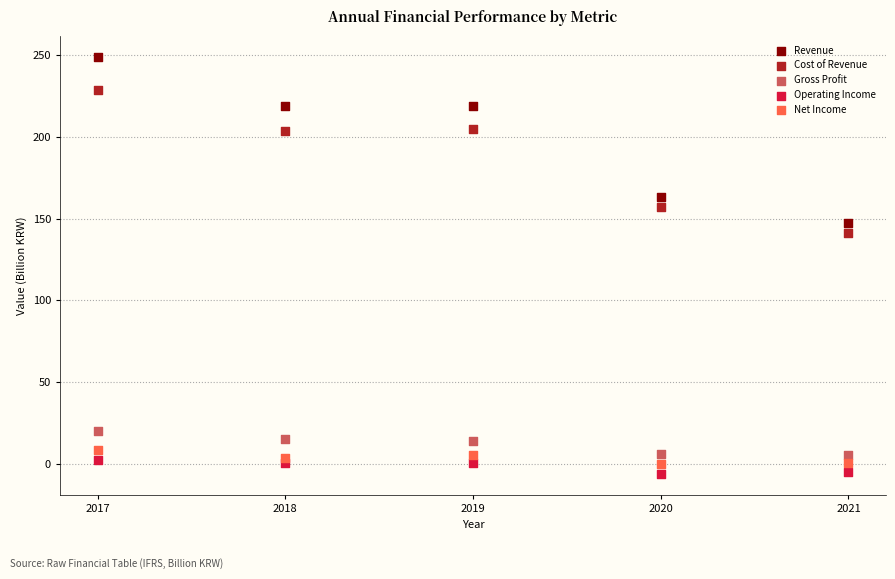

What are all the series names shown in the legend?

Revenue, Cost of Revenue, Gross Profit, Operating Income, Net Income